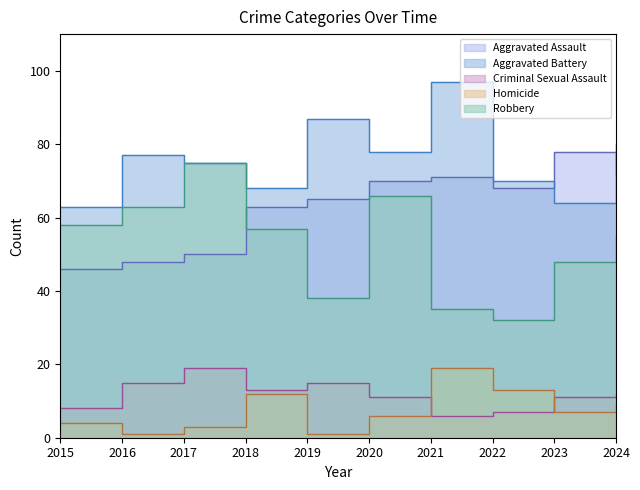

How many interior local peaks does the Criminal Sexual Assault series have?

2